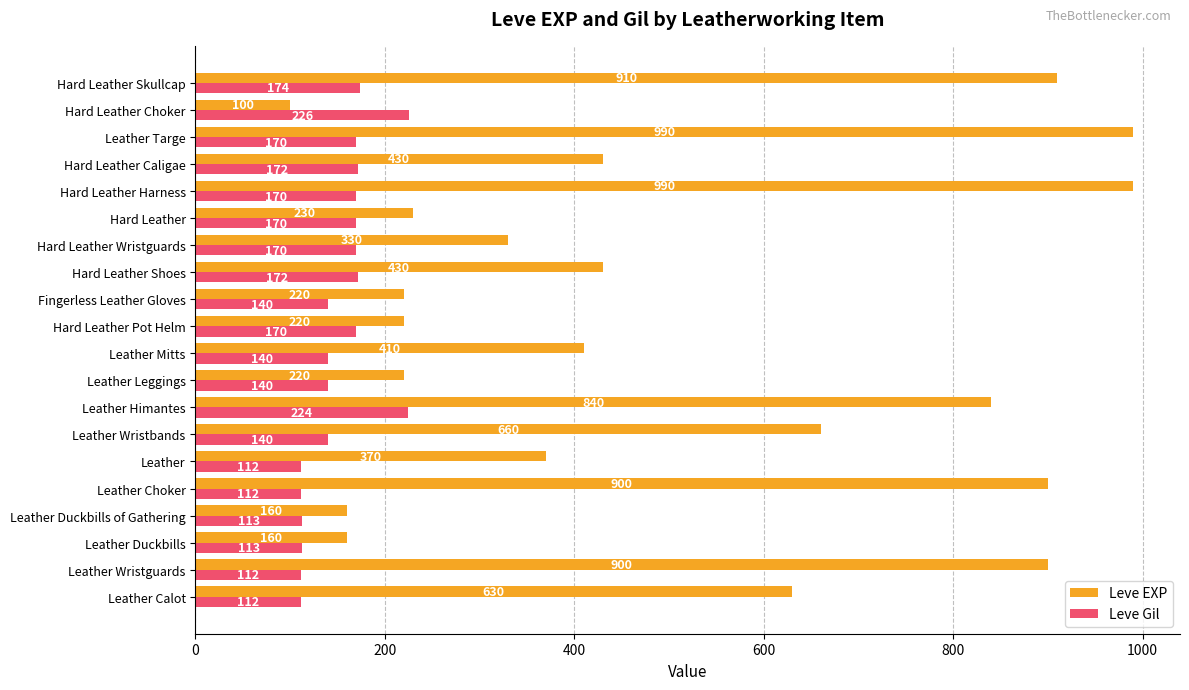

Which series has the largest total across all categories?

Leve EXP